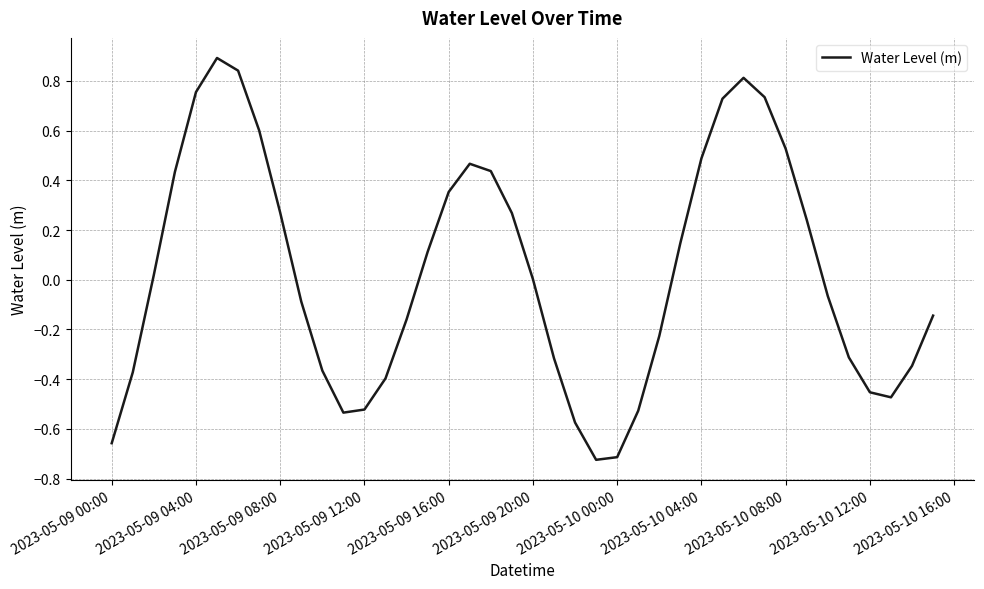

What is the difference between the maximum and minimum values?

1.6